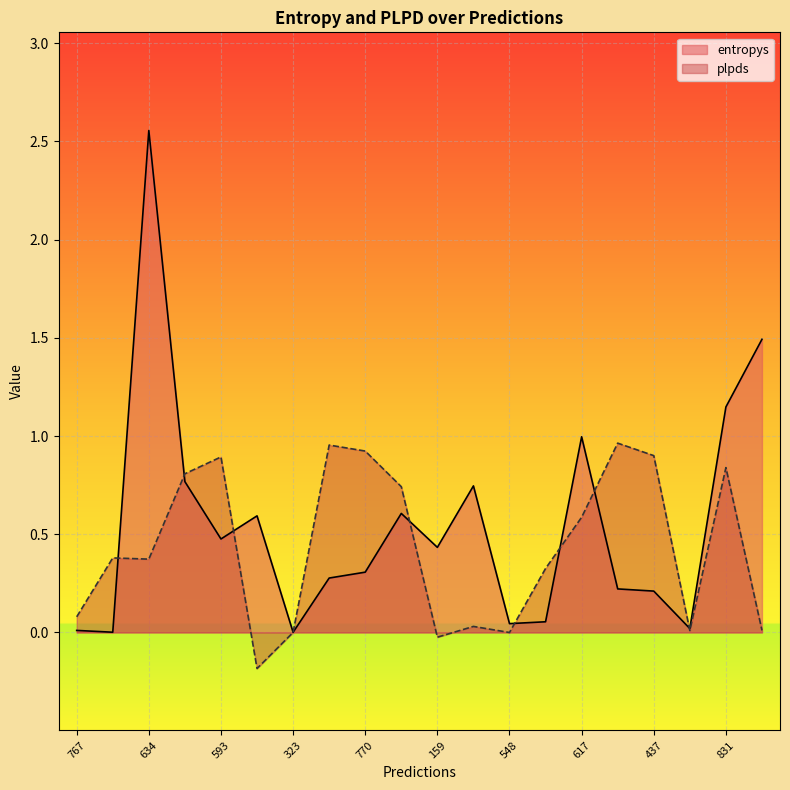

True or false: plpds and entropys cross at least once.

True